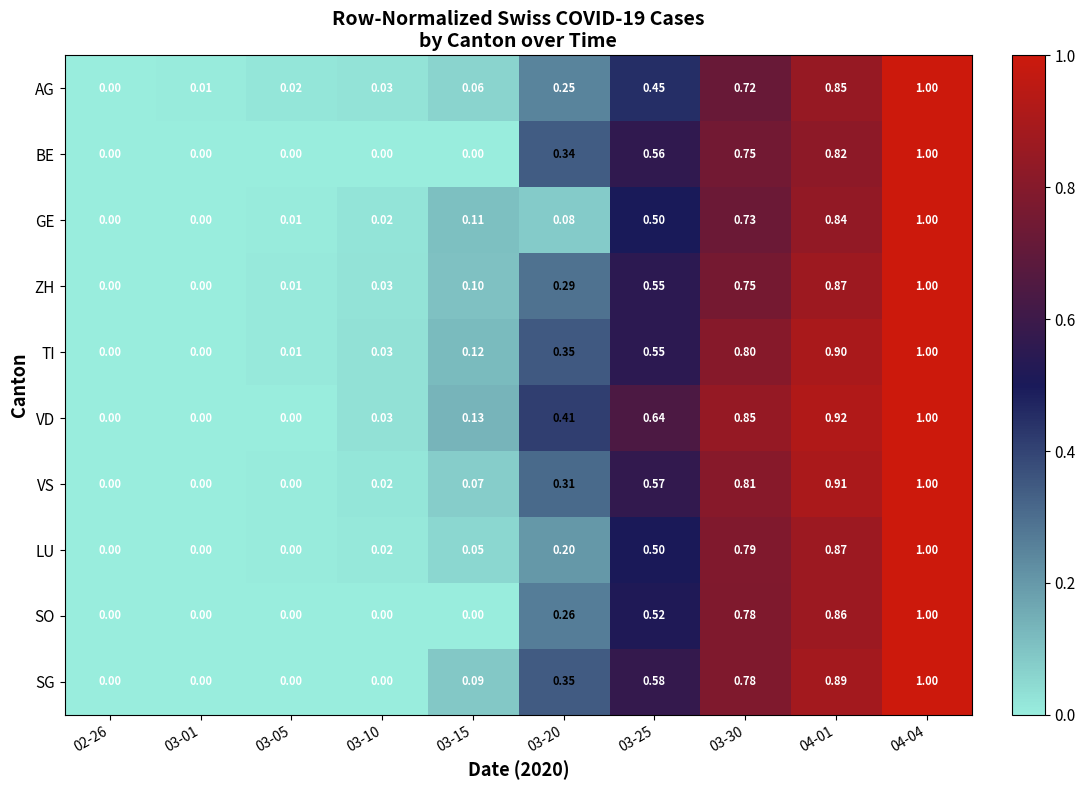

How many distinct data groups are displayed?

10